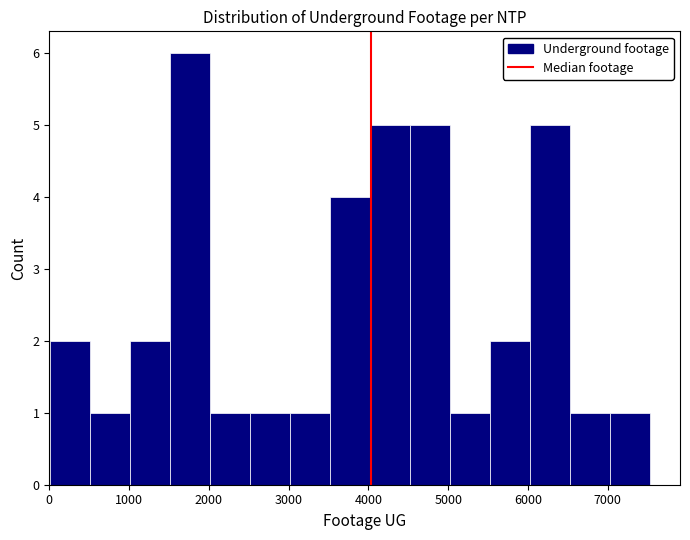

Over which range of the x-axis is the bar tallest?

1500 to 2000